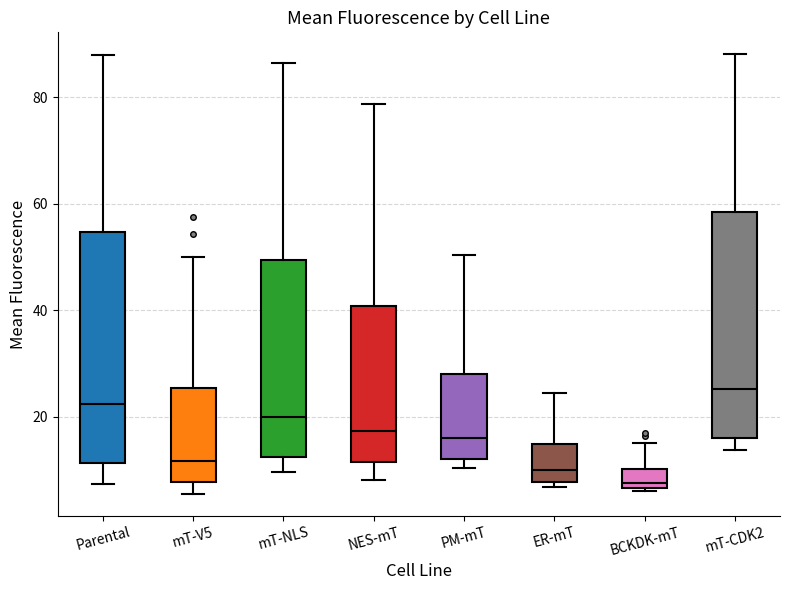

Where is the upper edge of the box for mT-V5 on the y-axis? The values are not printed on the chart, so give them approximately, as read against the axis.

26